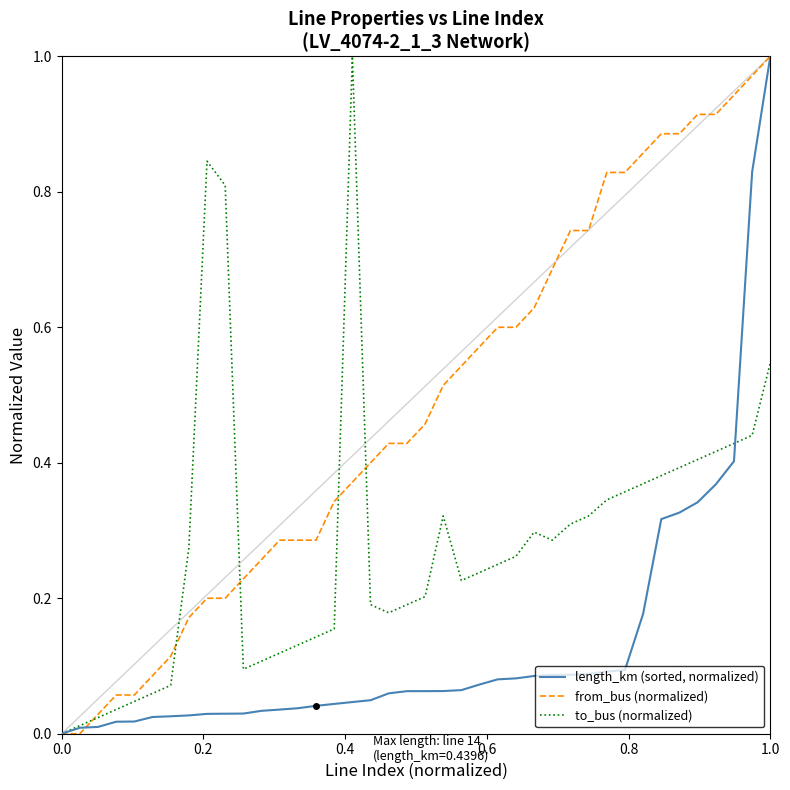

Rank the series by their average value, from lowest to highest.

length_km (sorted, normalized), to_bus (normalized), from_bus (normalized)